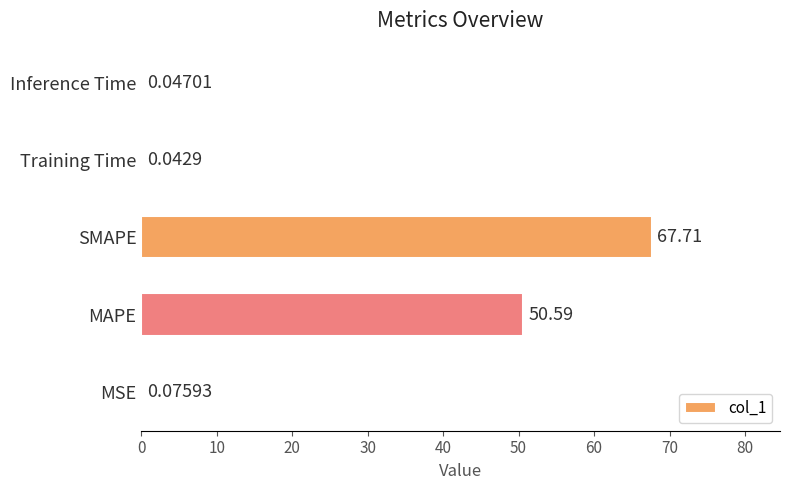

What is the sum of the values at Inference Time and MAPE?

50.6